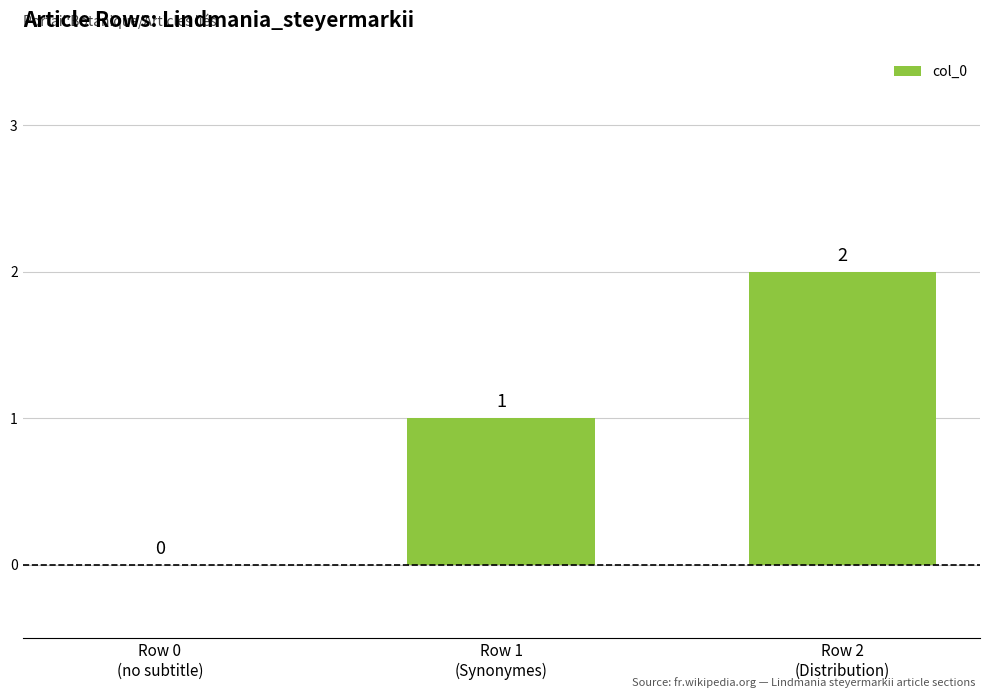

What is the sum of the values at Row 0
(no subtitle) and Row 1
(Synonymes)?

1